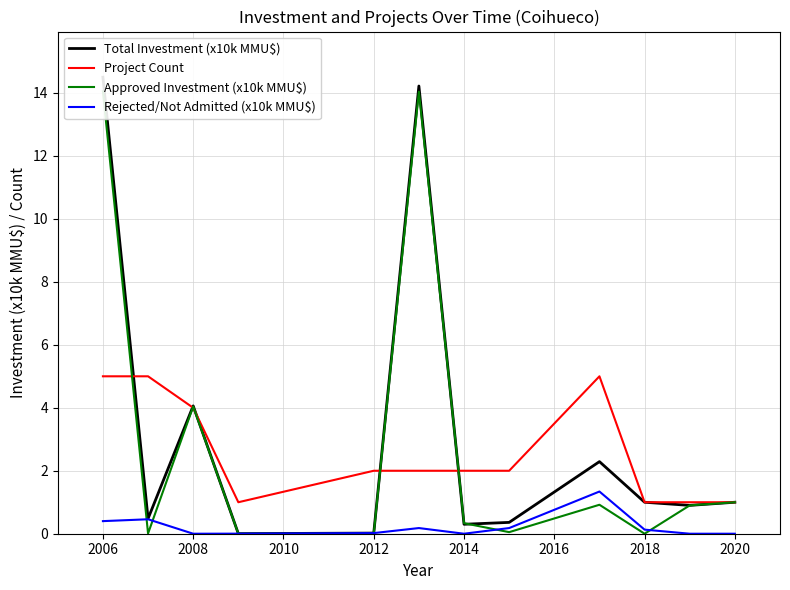

Reading right to left, list all the values displayed in this chart.

Total Investment (x10k MMU$): 1.0	0.9	1.0	2.3	0.4	0.3	14.2	0.0	0.0	4.1	0.5	14.5
Project Count: 1.0	1.0	1.0	5.0	2.0	2.0	2.0	2.0	1.0	4.0	5.0	5.0
Approved Investment (x10k MMU$): 1.0	0.9	0.0	0.9	0.1	0.3	14.0	0.0	0.0	4.0	0.0	14.1
Rejected/Not Admitted (x10k MMU$): 0.0	0.0	0.1	1.3	0.2	0.0	0.2	0.0	0.0	0.0	0.5	0.4